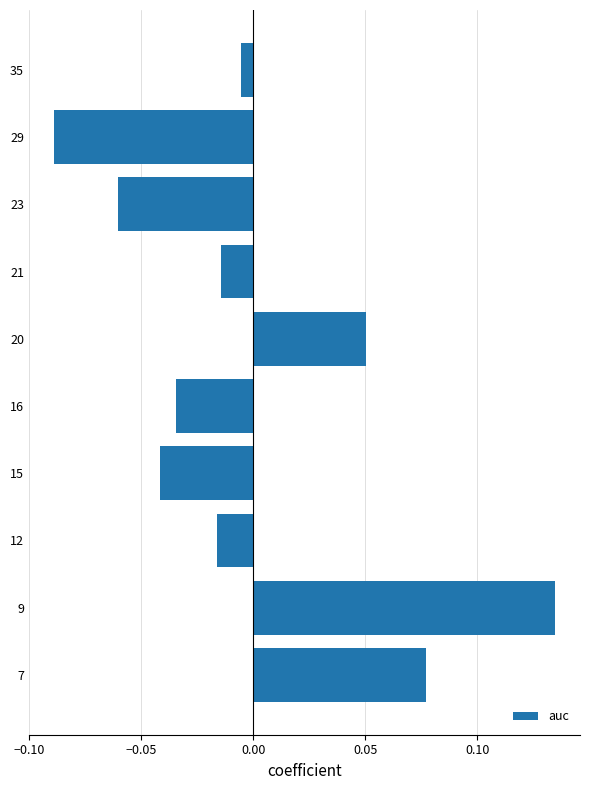

Between 23 and 12, which is larger?

12